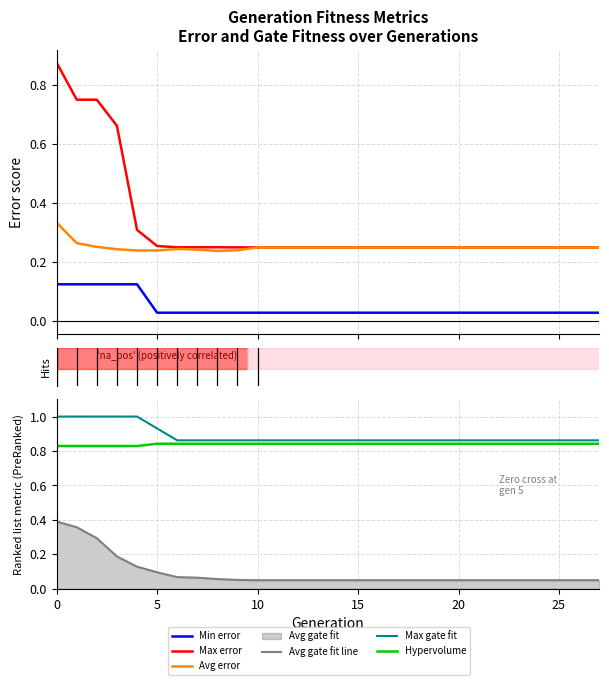

True or false: Max gate fit and Min error intersect in this chart.

False